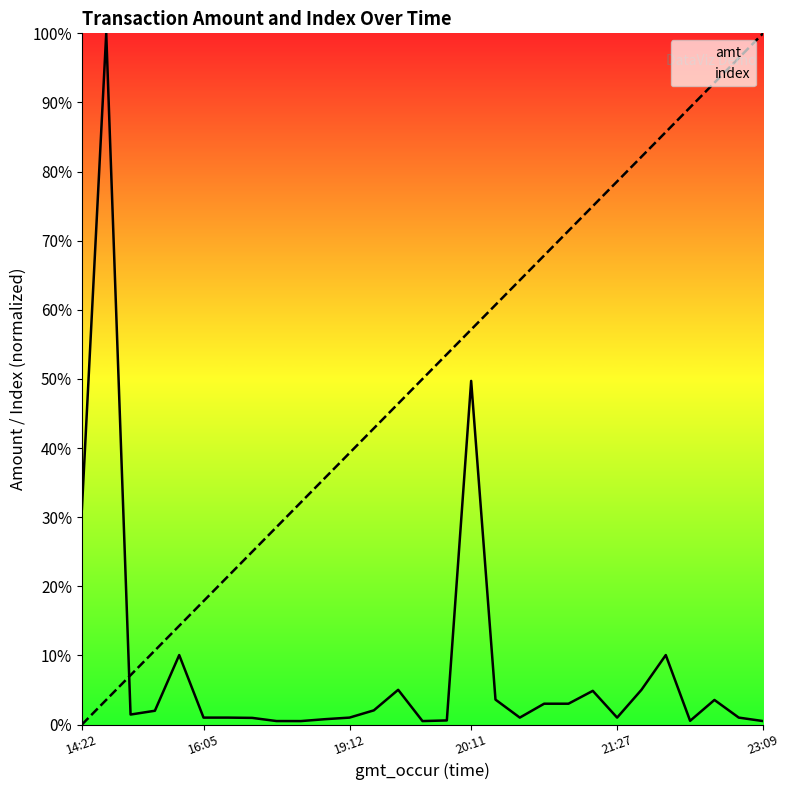

What is the difference between the maximum and minimum values in the amt series?

99.5